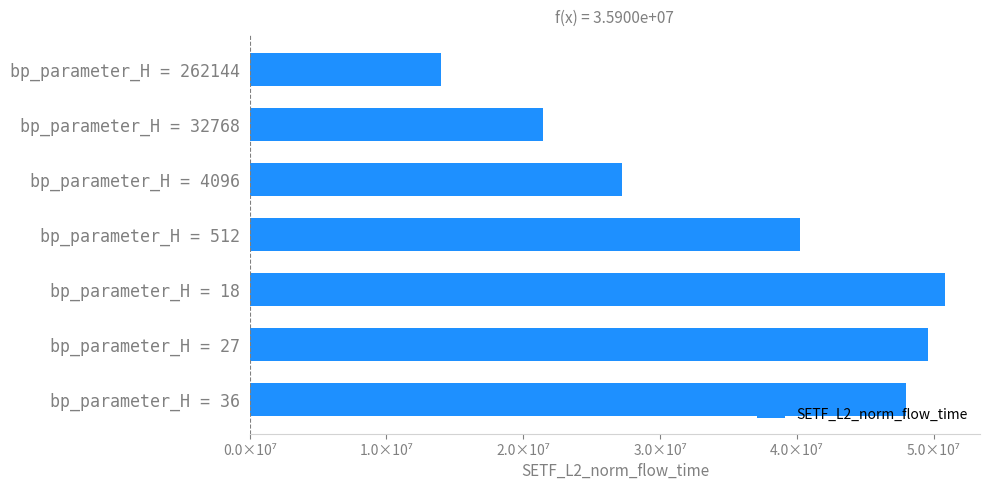

Are the bars horizontal?

Yes